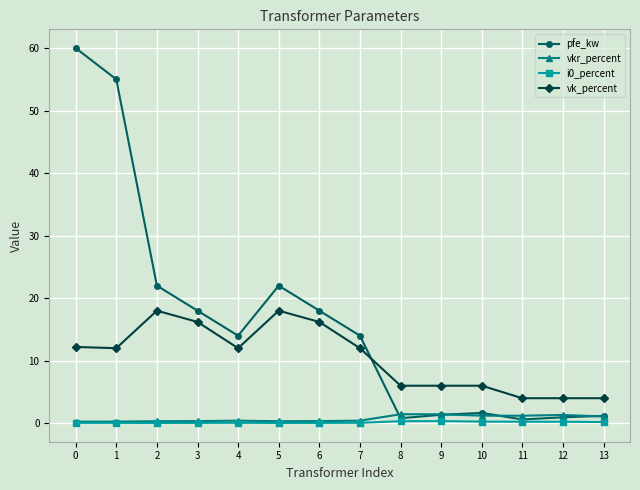

At which category does vk_percent reach its first local peak?

2